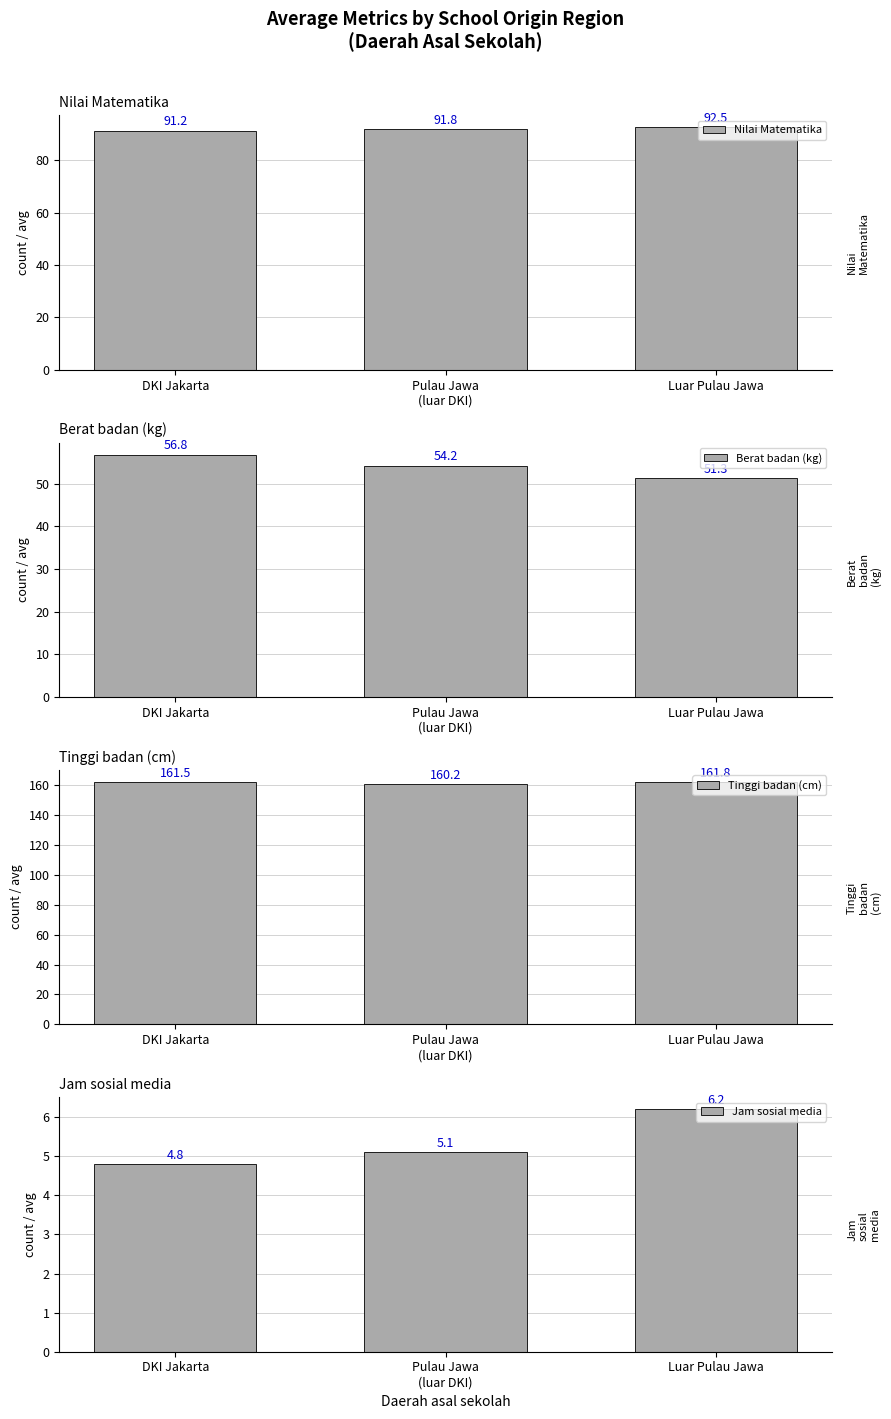

Count the Tinggi badan (cm) values in the range 160 to 161.

1